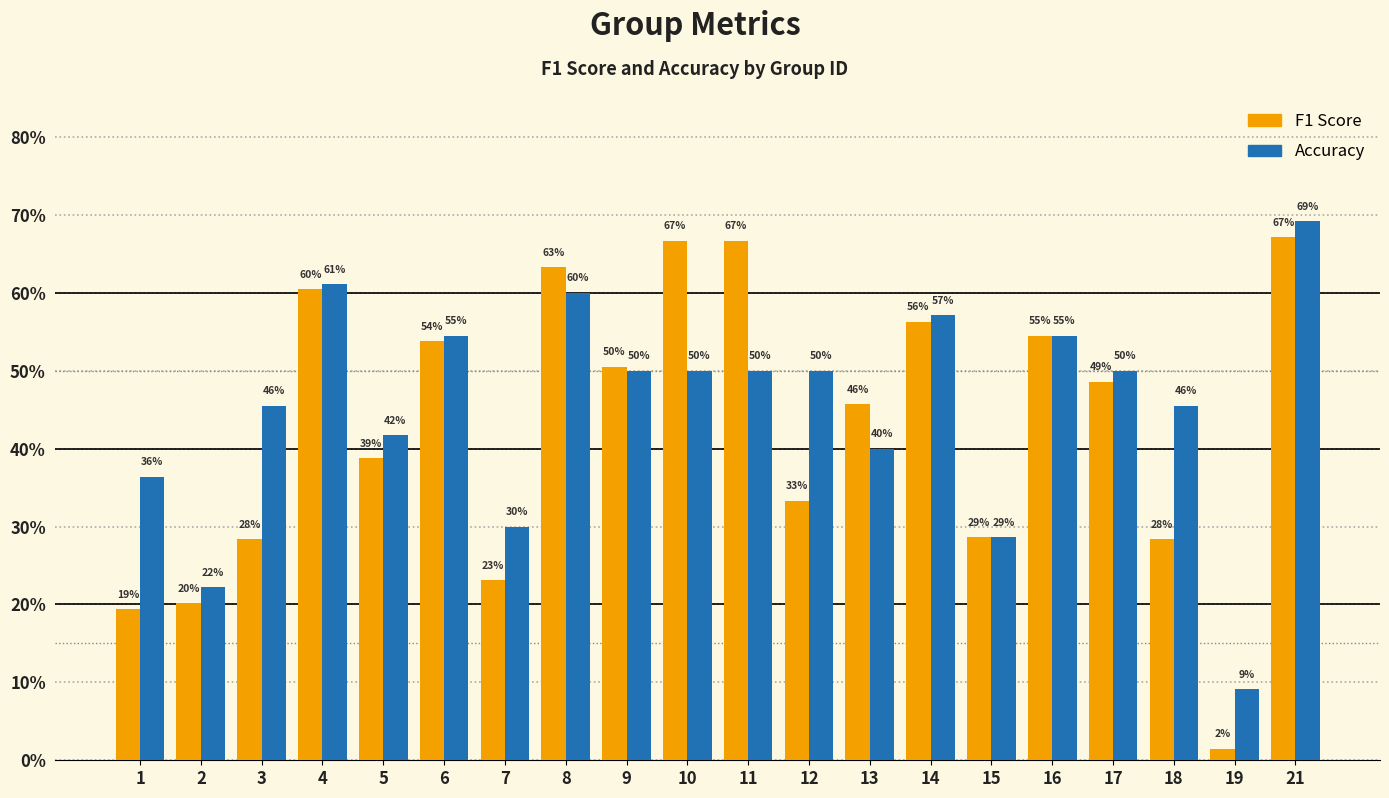

At which category is the sum across all series the highest?

21